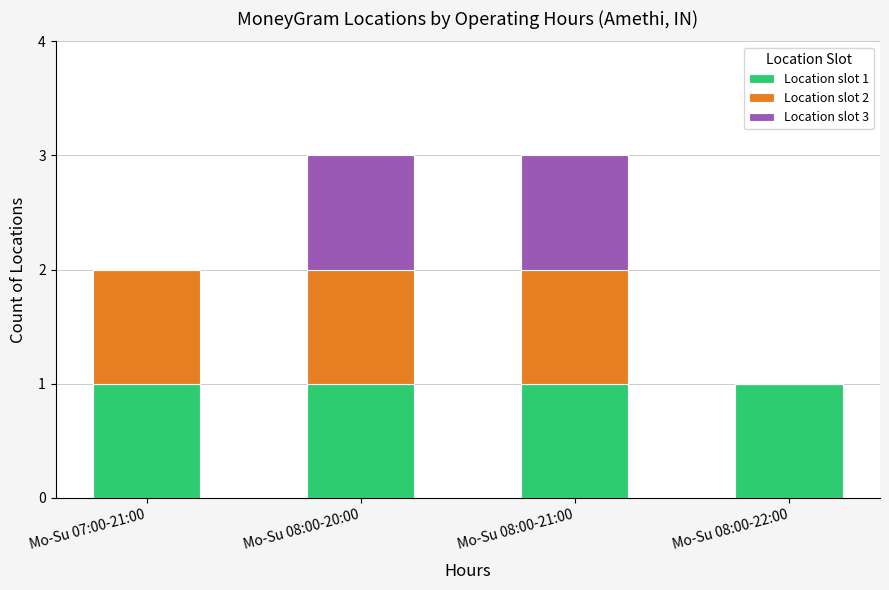

The value of Location slot 1 at Mo-Su 08:00-20:00 is 1. True or false?

True